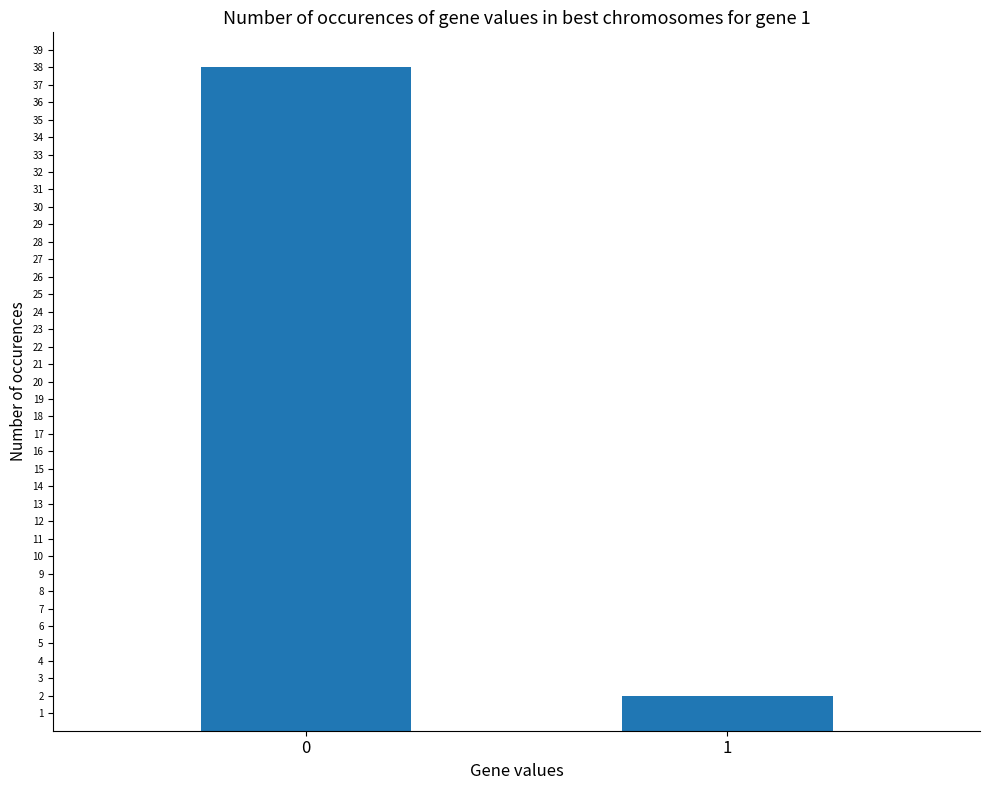

What is the change in value from 0 to 1?

-36